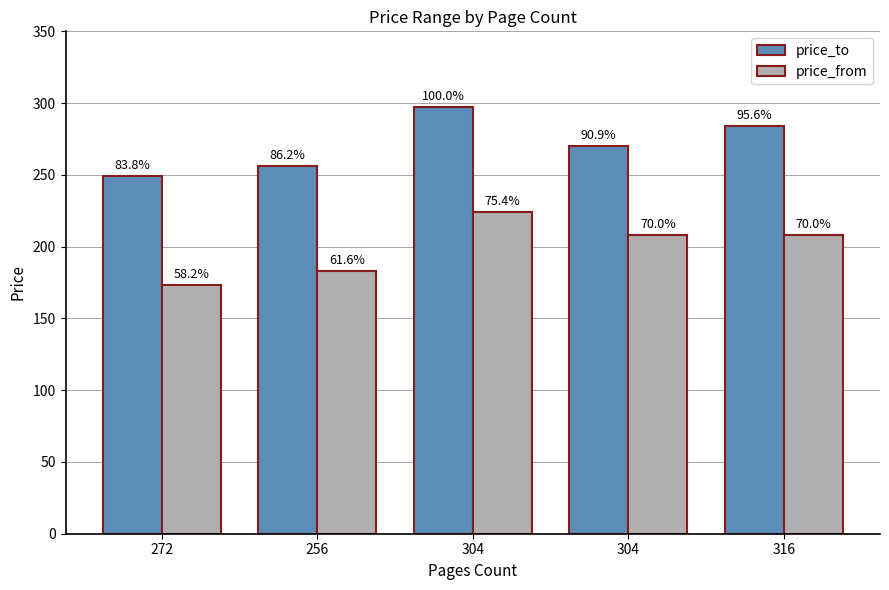

Reading left to right, list all the values displayed in this chart.

price_to: 272=249	256=256	304=297	304=270	316=284
price_from: 272=173	256=183	304=224	304=208	316=208